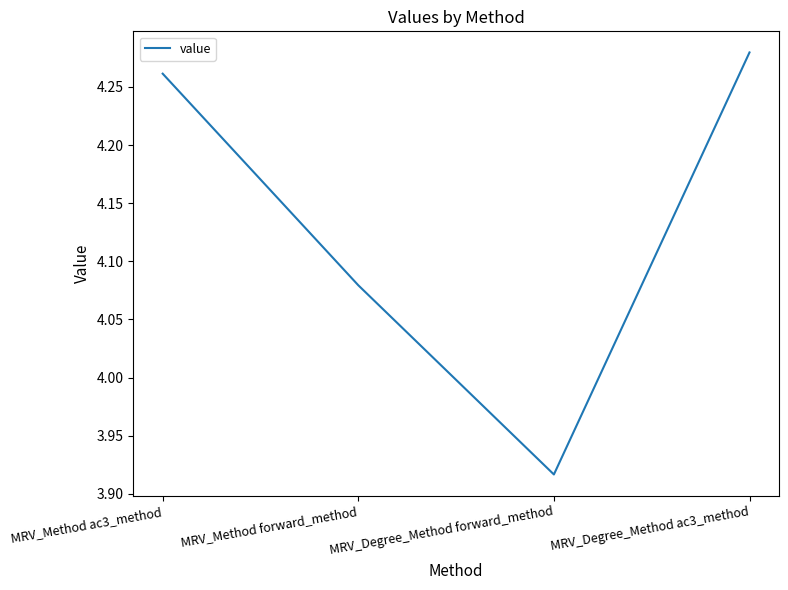

True or false: there are more than 0 points higher than both neighbors.

False